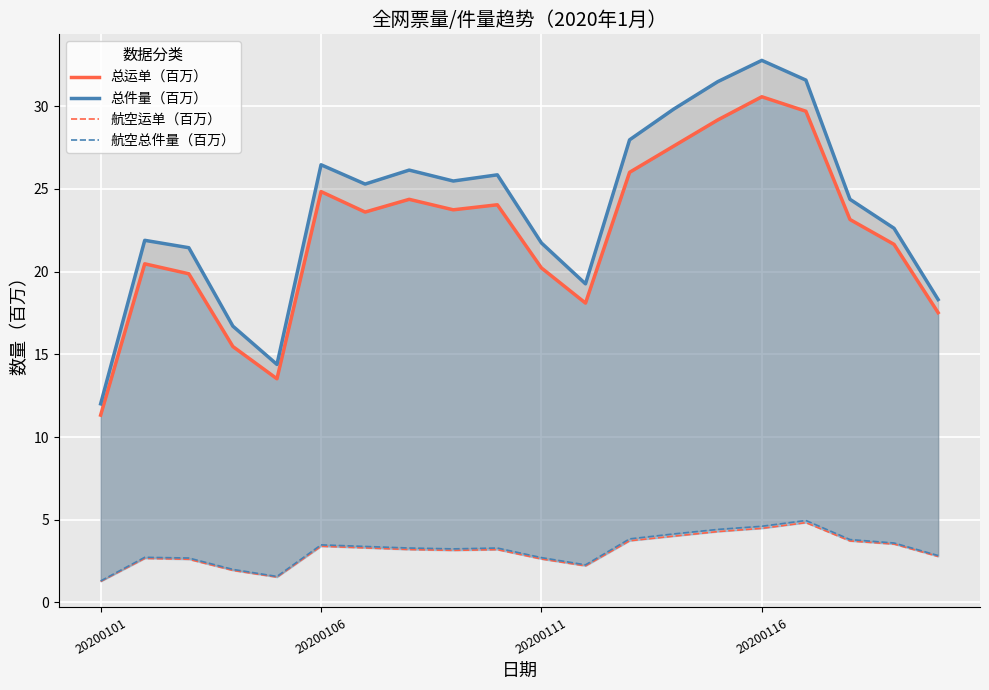

What is the minimum value for 航空总件量（百万）?

1.3